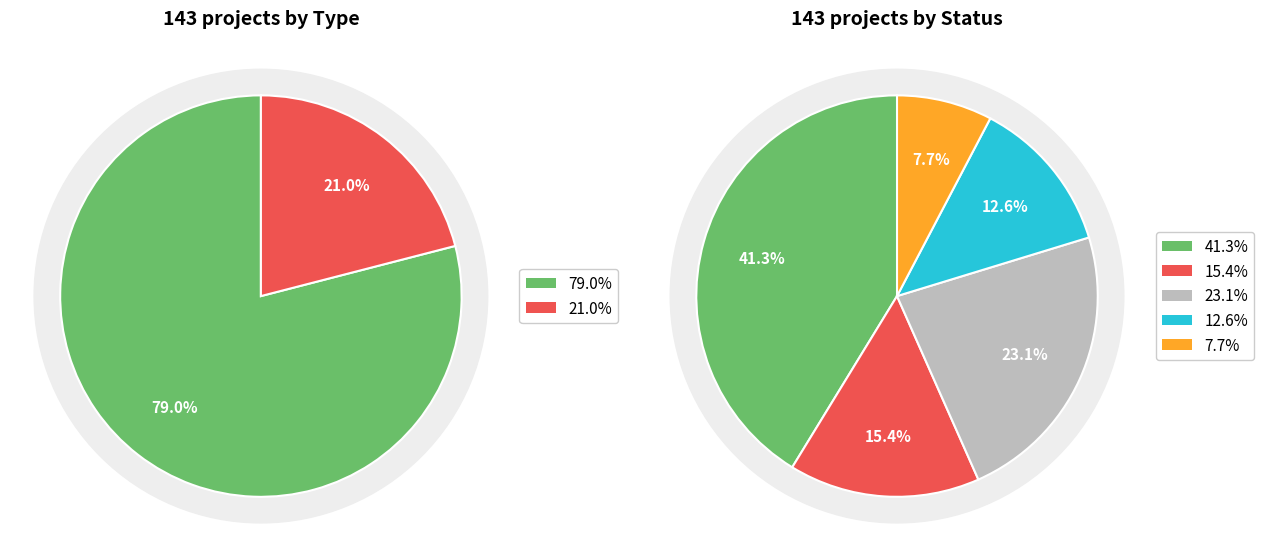

How much of the chart is everything except EIA?

79.0%